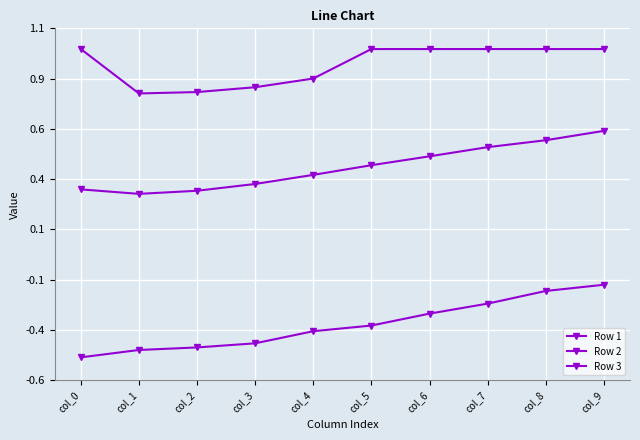

True or false: Row 1 and Row 3 intersect in this chart.

False